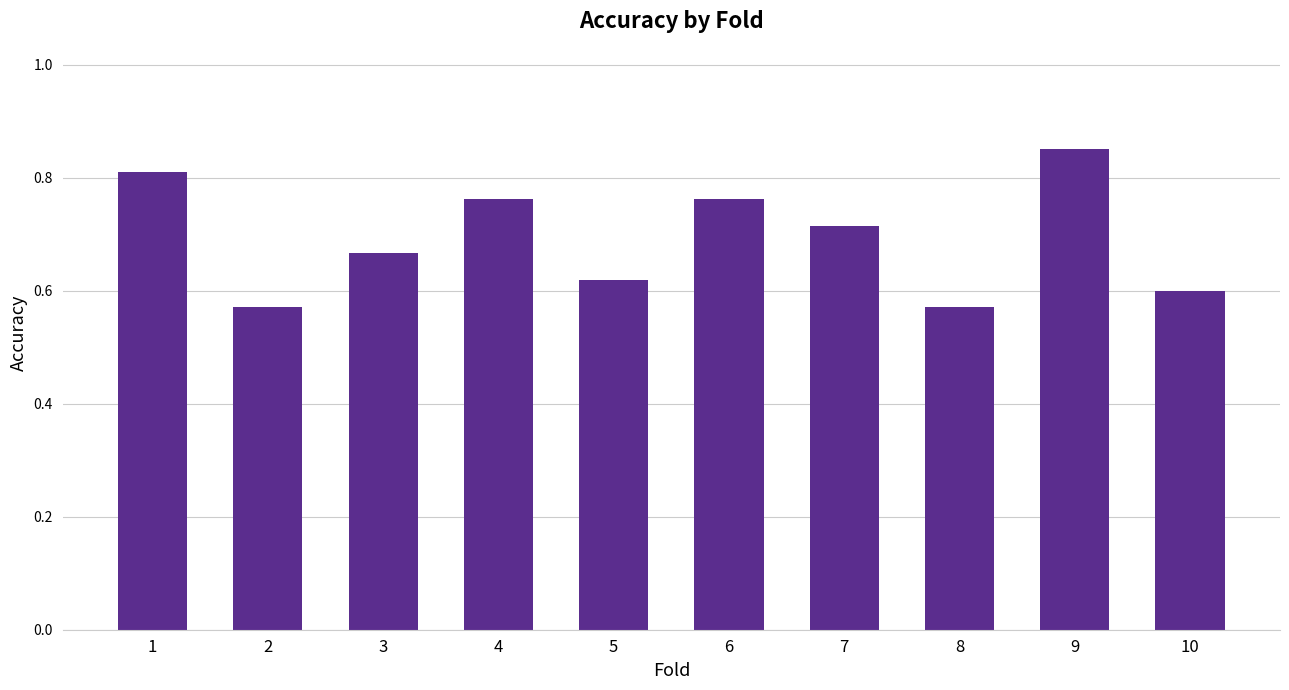

The chart shows a value of 0.4 at 9. True or false?

False